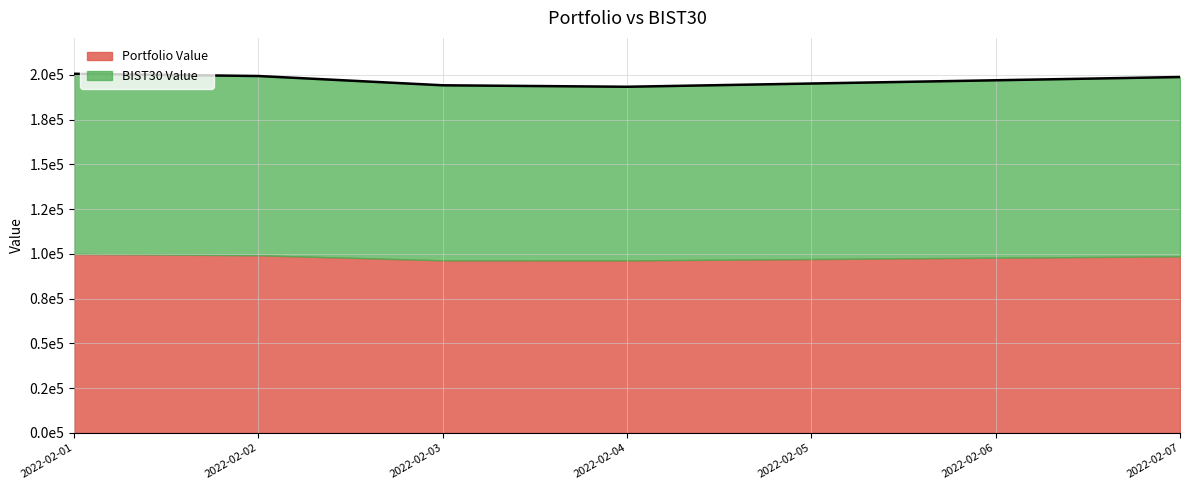

What is the value of the 1st point from the left?

200639.4